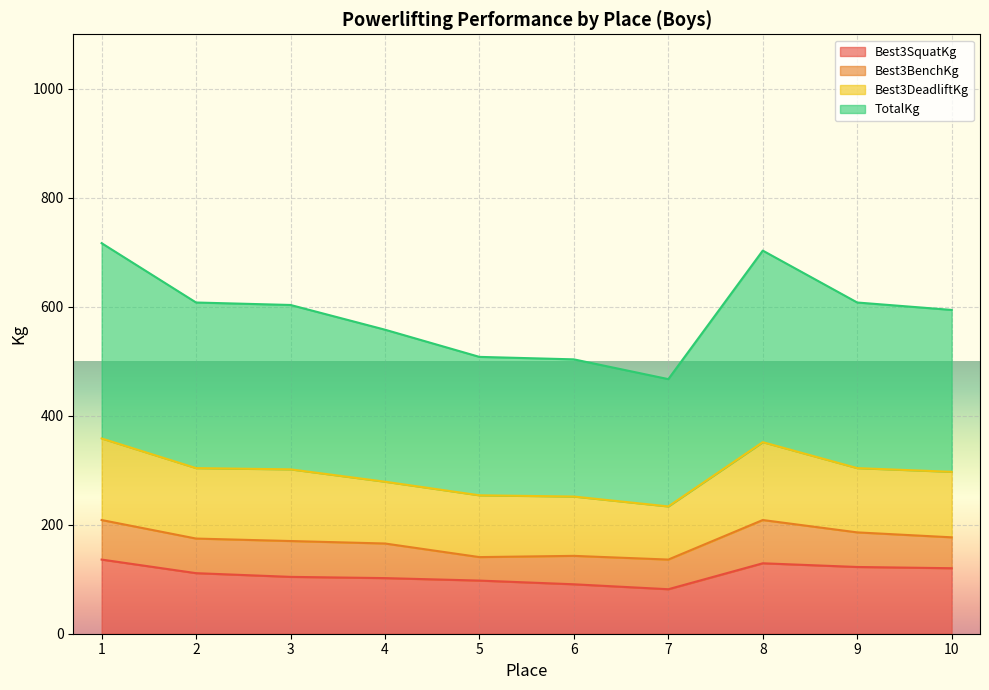

What is the value of the Best3SquatKg point at the 1st from the left?

136.1